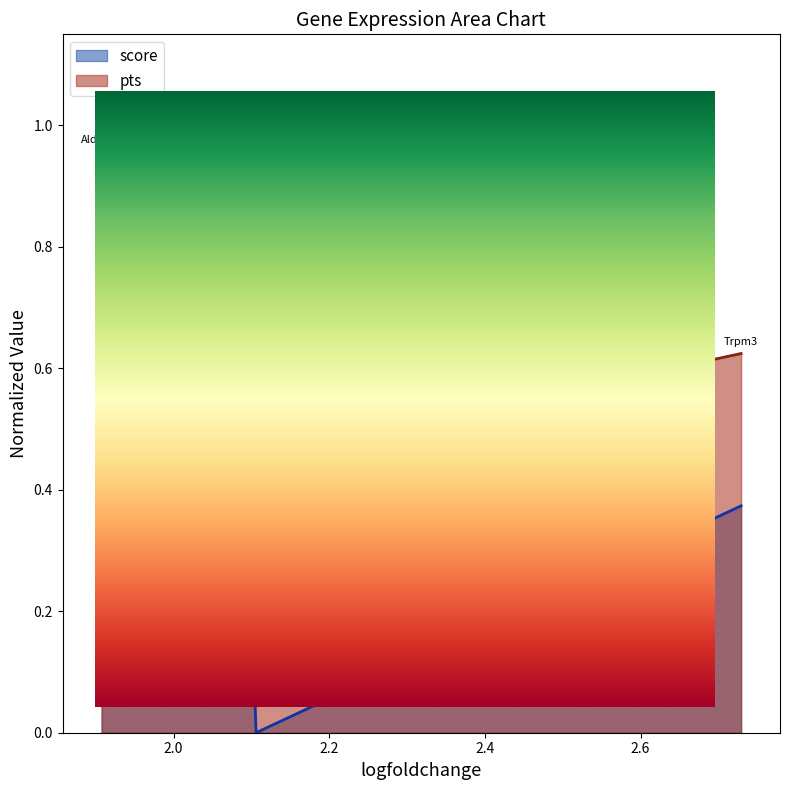

What is the lowest value of the pts series?

0.5